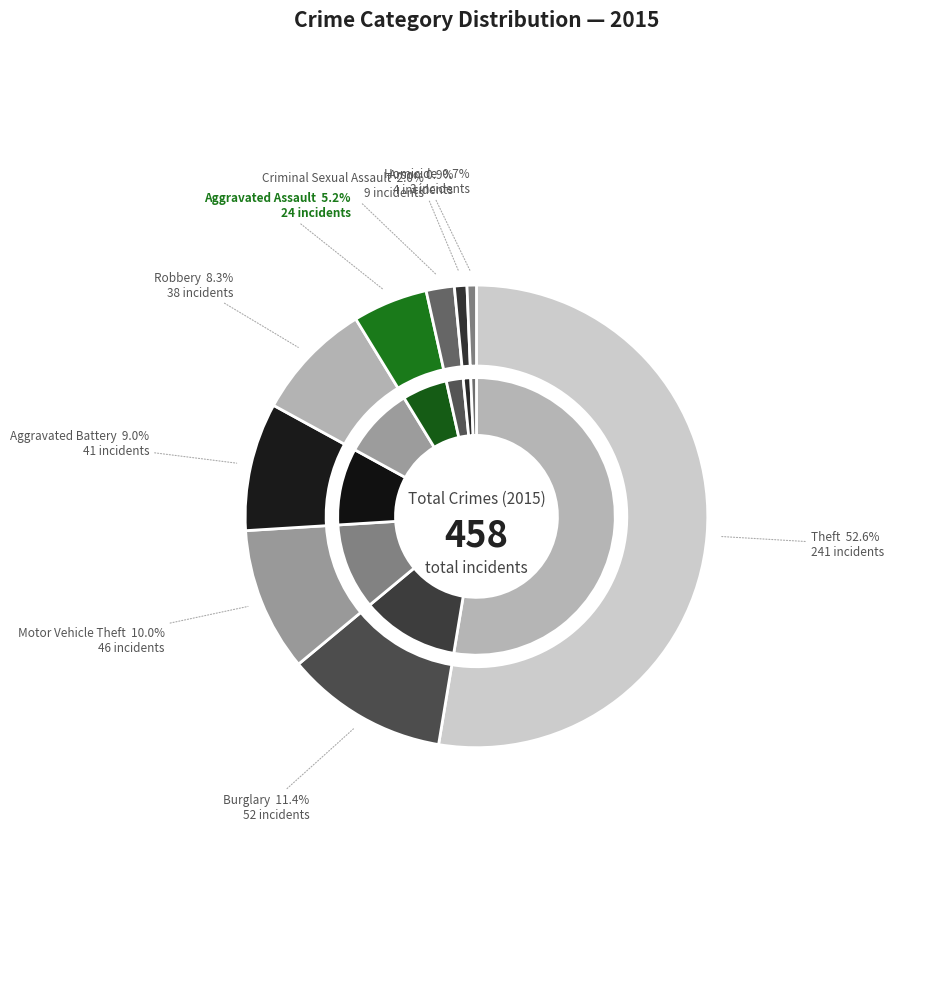

Do Robbery and Theft together represent more than half of the pie?

Yes